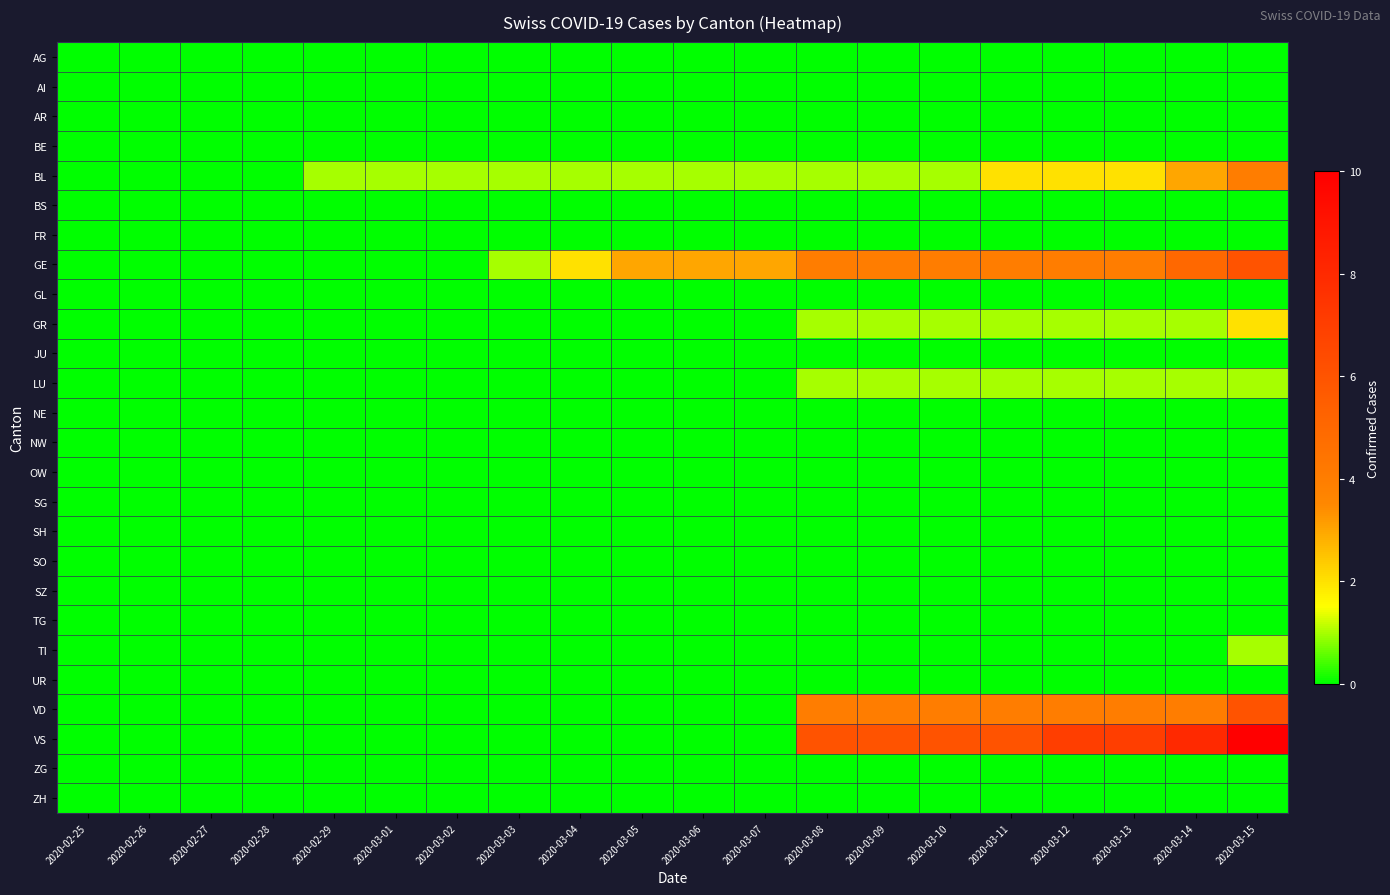

Count the number of data series in this chart.

26